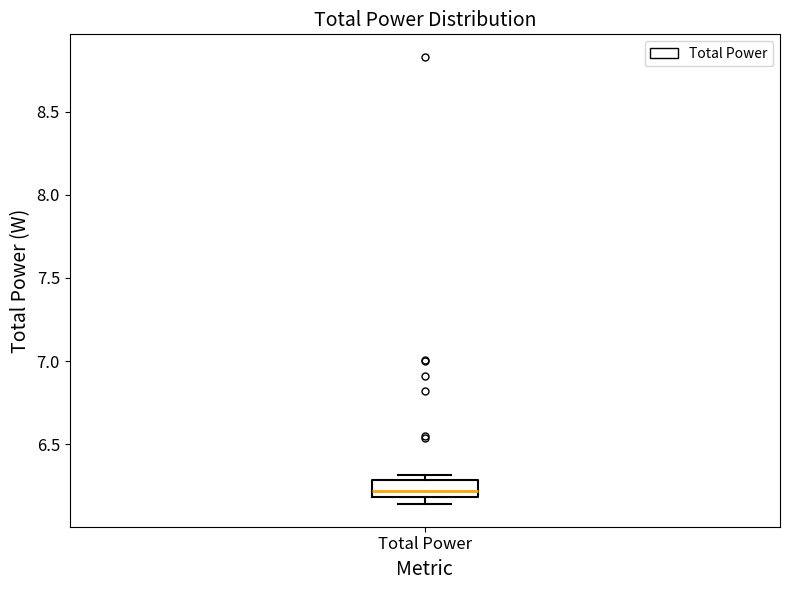

Read this box plot against the y-axis: the position of the median line, the range covered by the box, and the ends of both whiskers. The values are not printed on the chart, so give them approximately, as read against the axis.

median 6.20 (just above the box's lower edge), box 6.20 to 6.30, whiskers 6.15 to 6.30 (just above the box's upper edge)